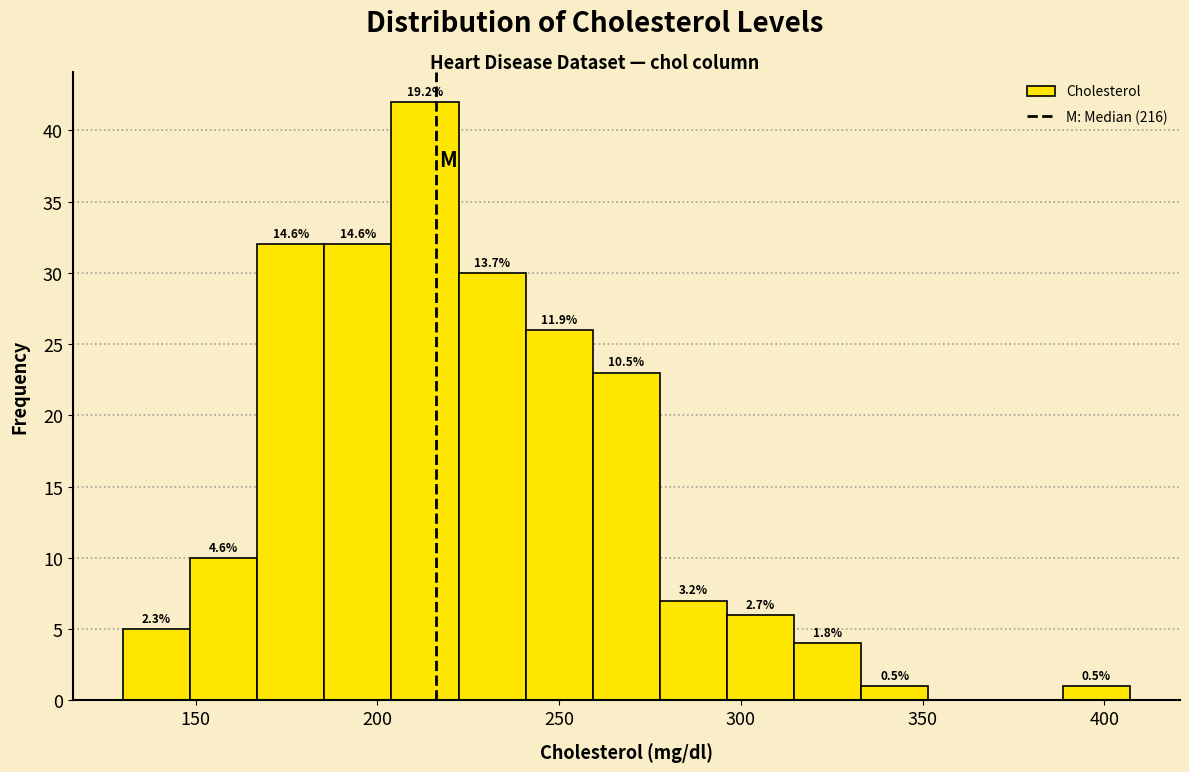

Read against the x-axis, roughly where is the centre of the tallest bar?

215